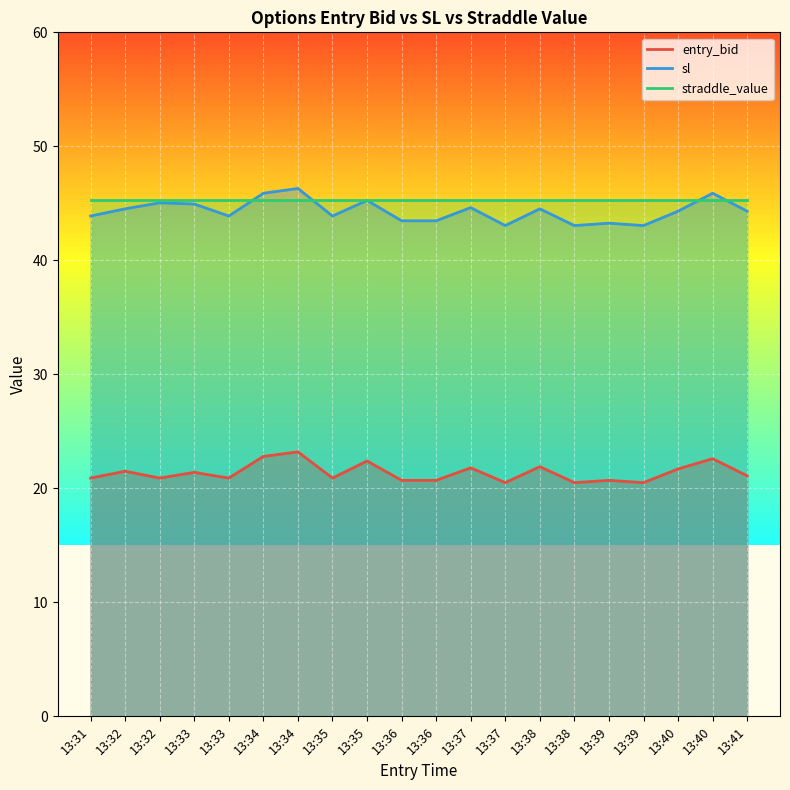

Where is the first local maximum for entry_bid?

13:32